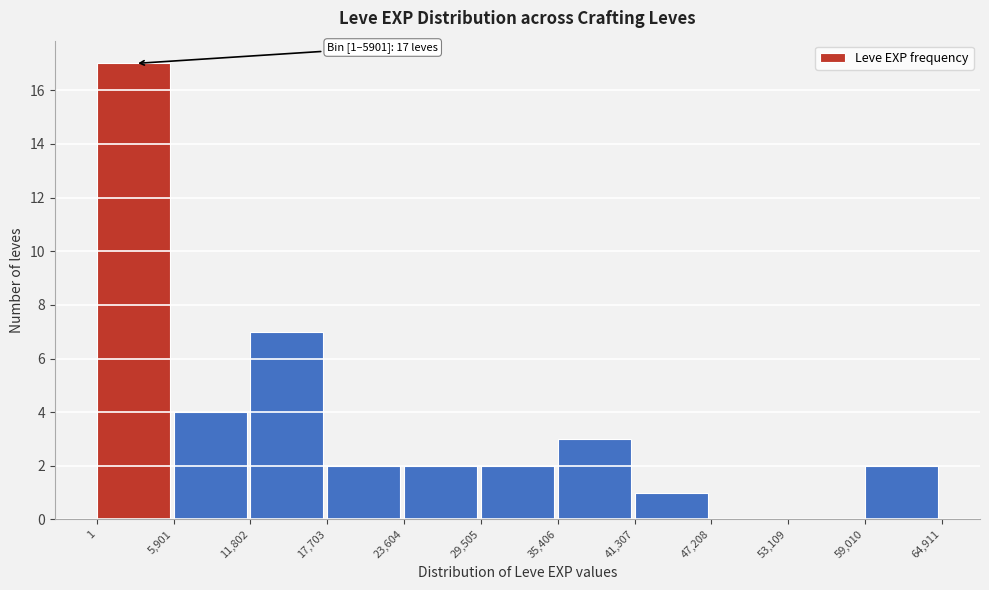

Over which range of the x-axis is the bar tallest?

1 to 5,901